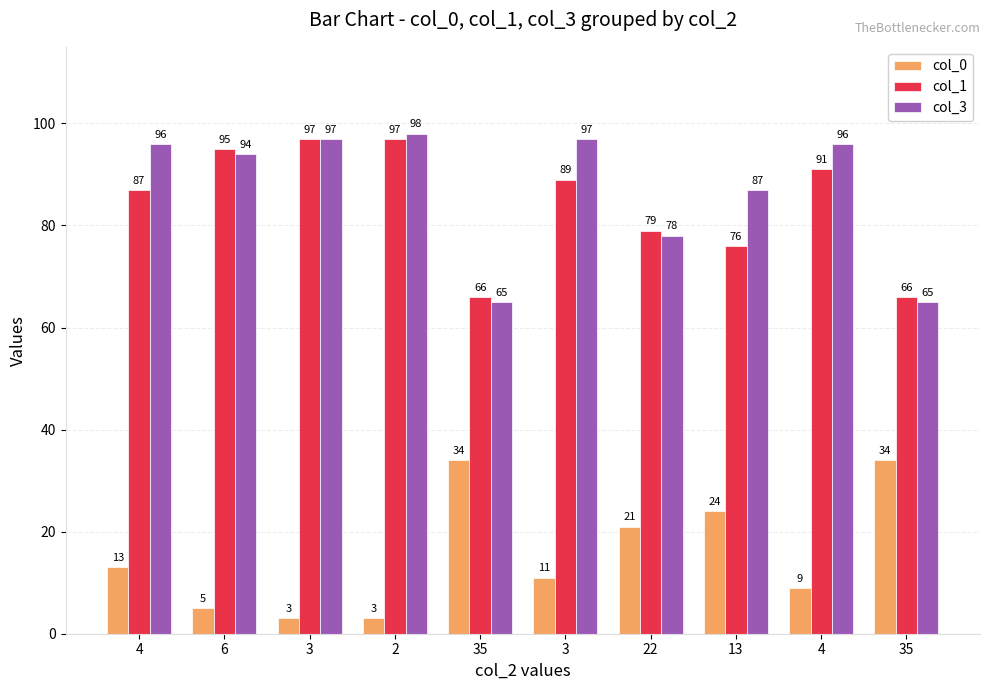

Which category has the lowest value in the col_3 series?

35